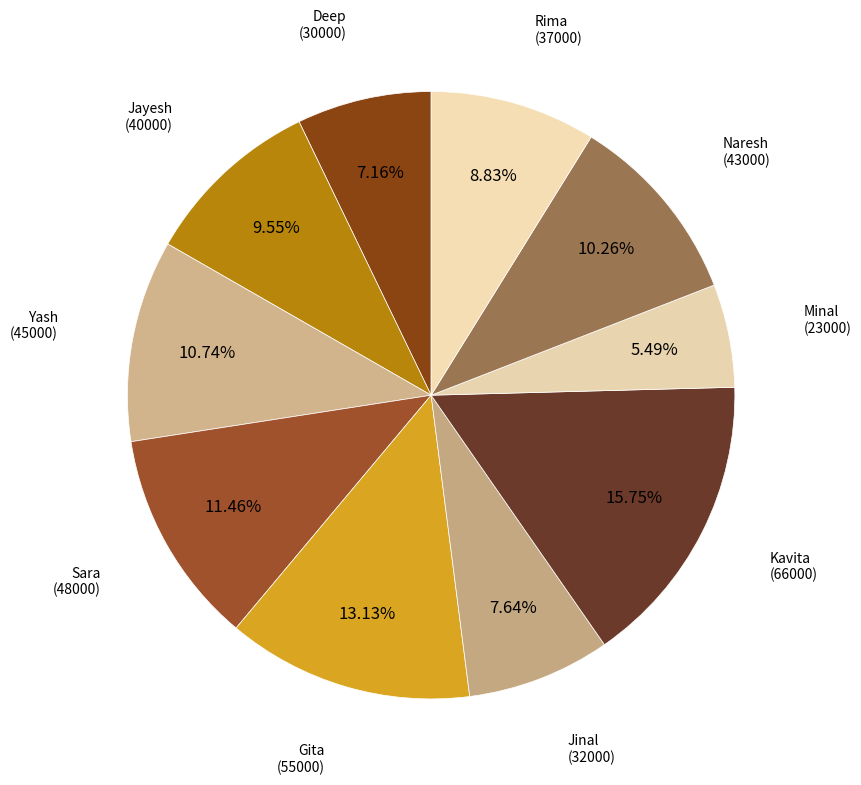

To the nearest percent, what portion does Yash represent?

11%